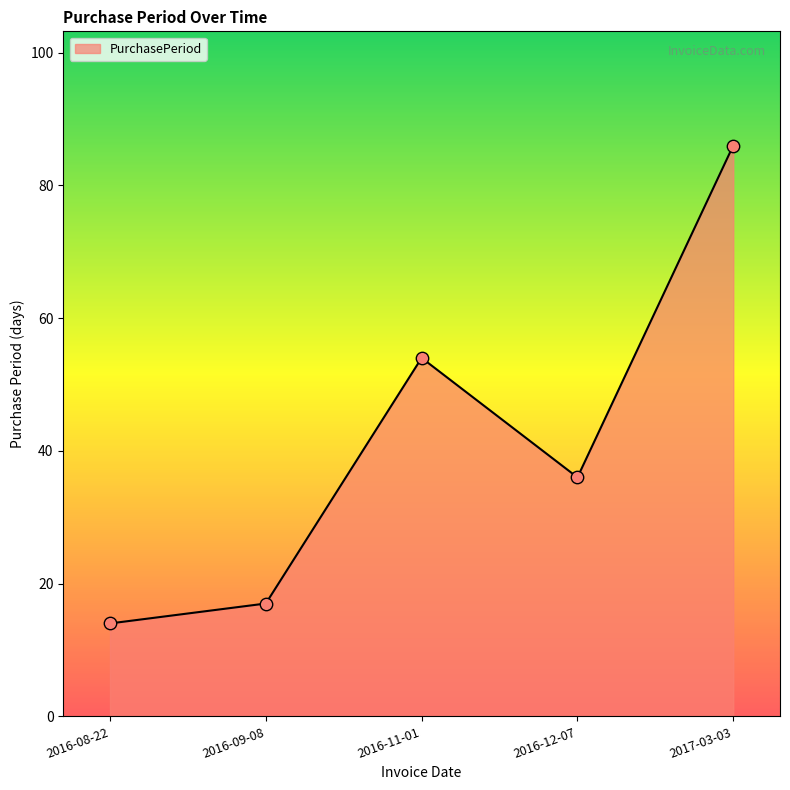

Between 2016-09-08 and 2017-03-03, which is larger?

2017-03-03